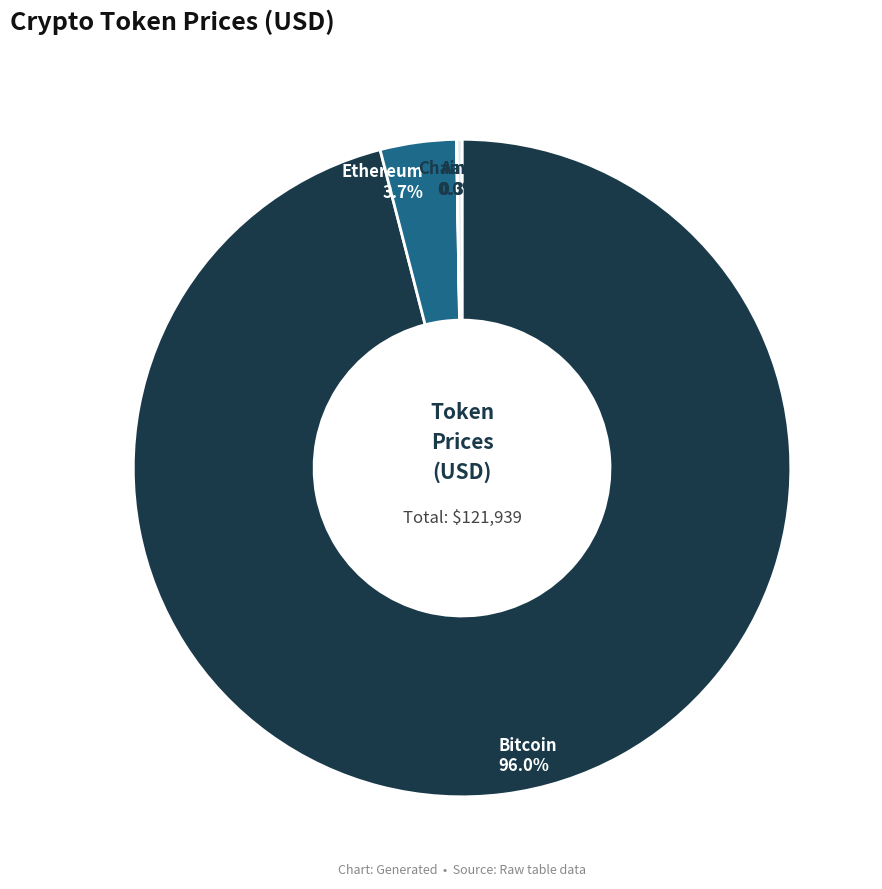

Is there any slice that represents more than half of the pie?

Yes